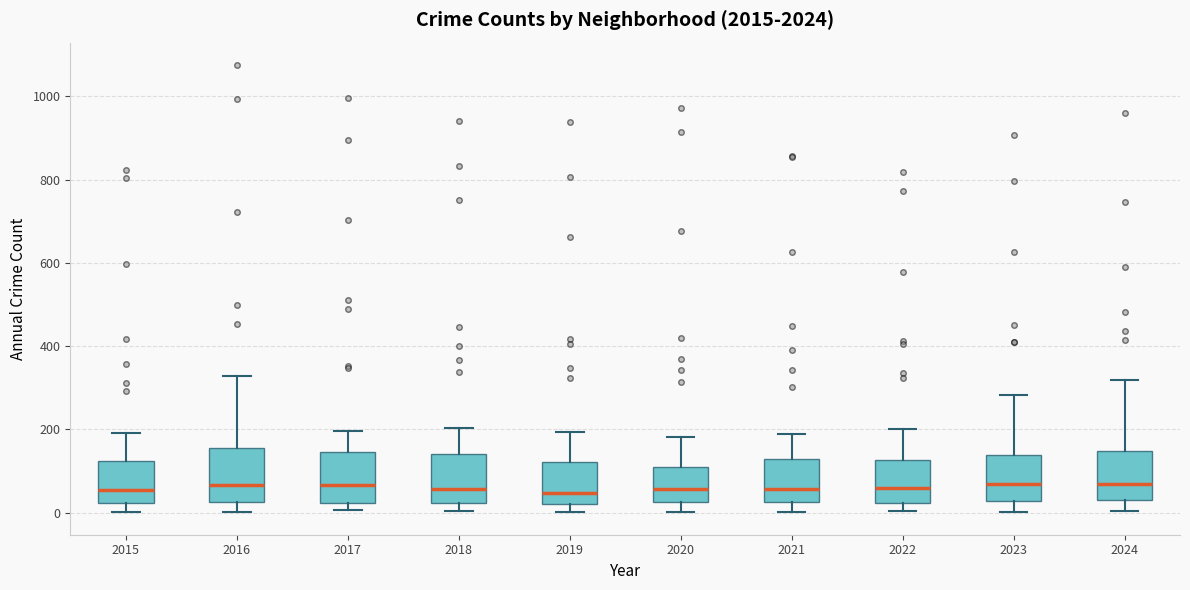

Where is the upper edge of the box at x = 2024 on the y-axis? The values are not printed on the chart, so give them approximately, as read against the axis.

140